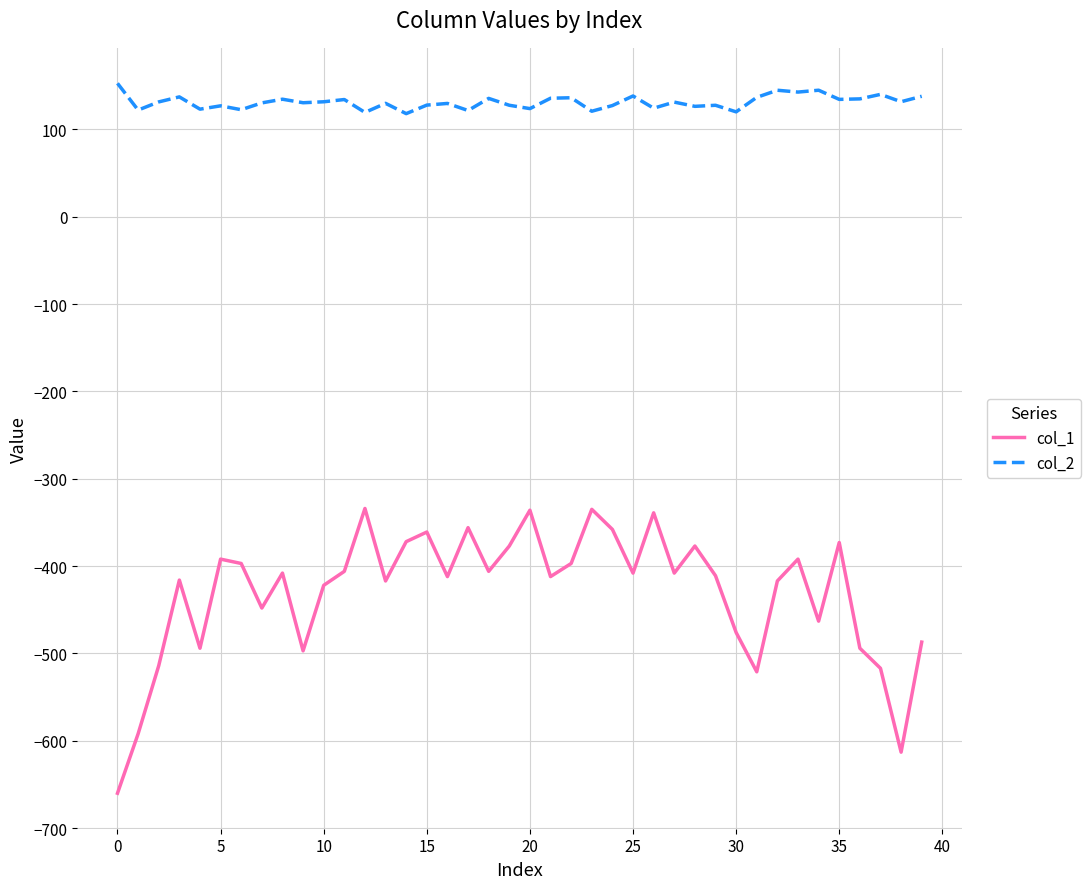

List the series in order of their overall mean, highest first.

col_2, col_1